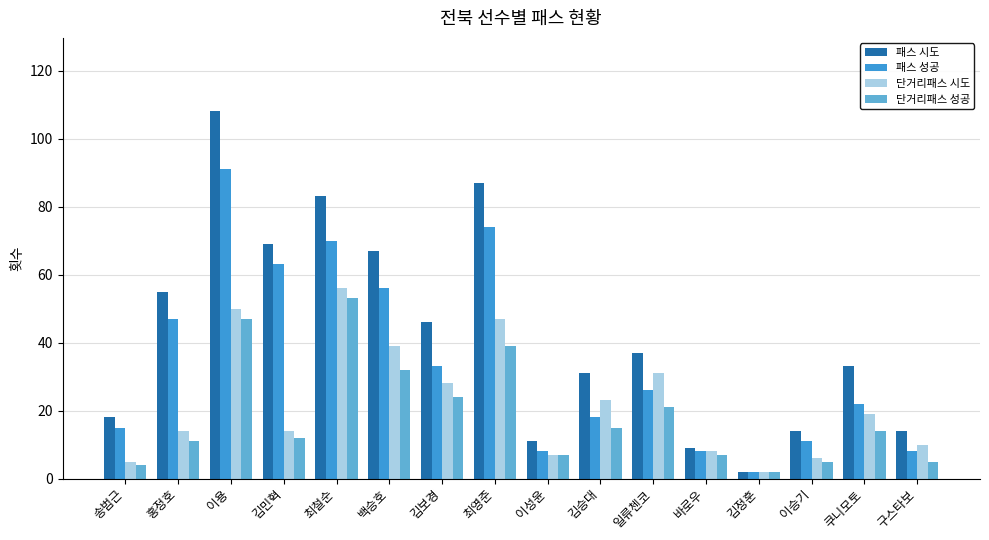

Are the bars horizontal?

No